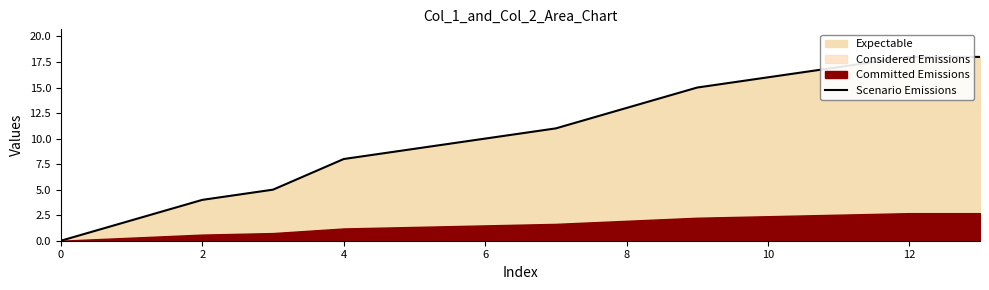

How many values are below 11?

7